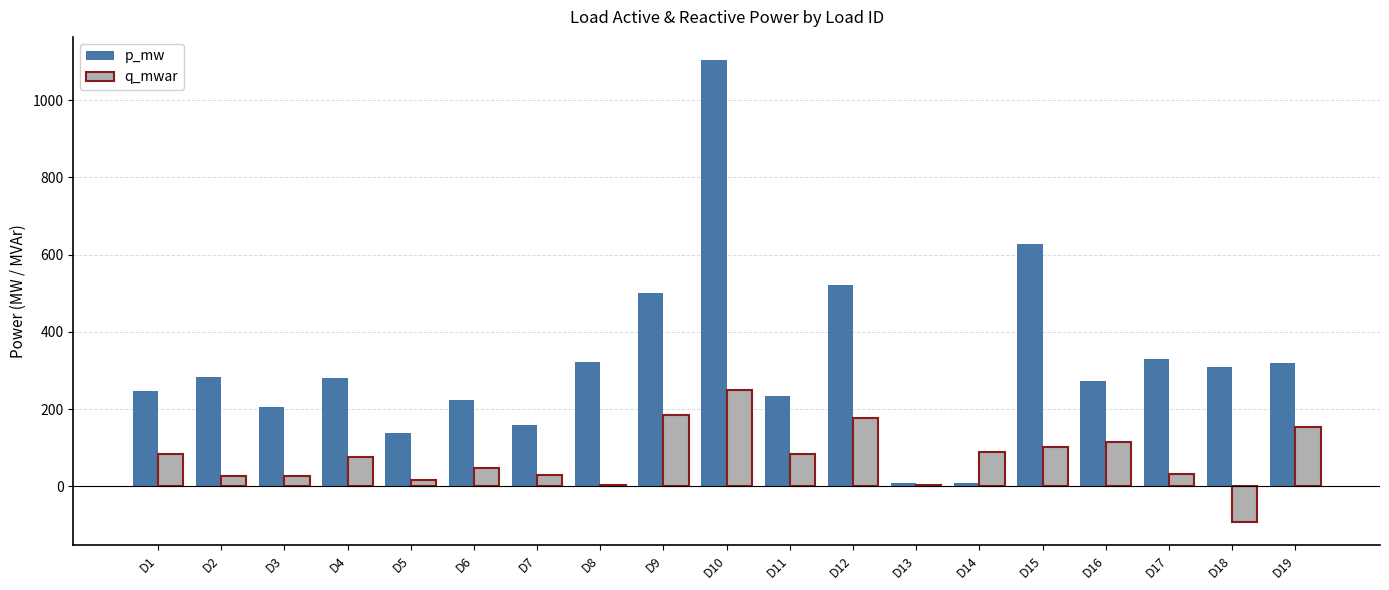

What is the spread (max minus min) of values at D15?

525.0